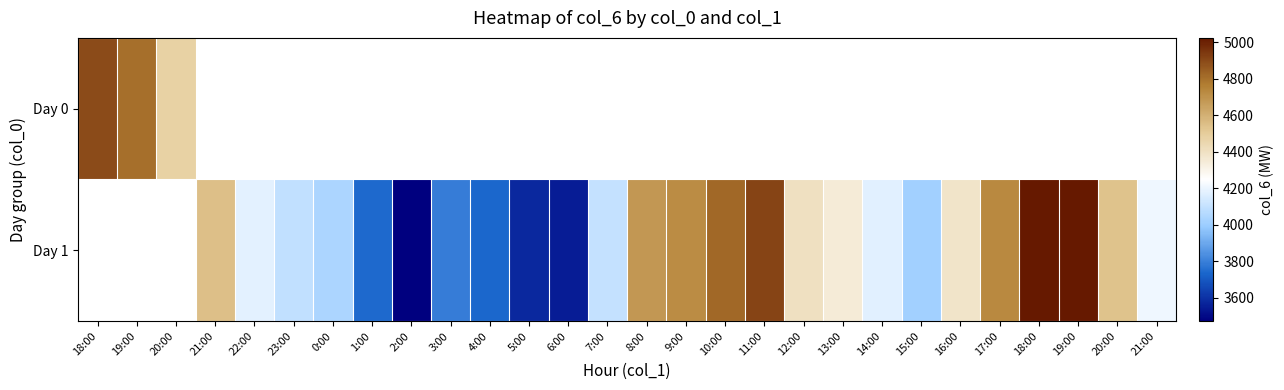

Where is Day 0 nearest to the value 4683?

19:00